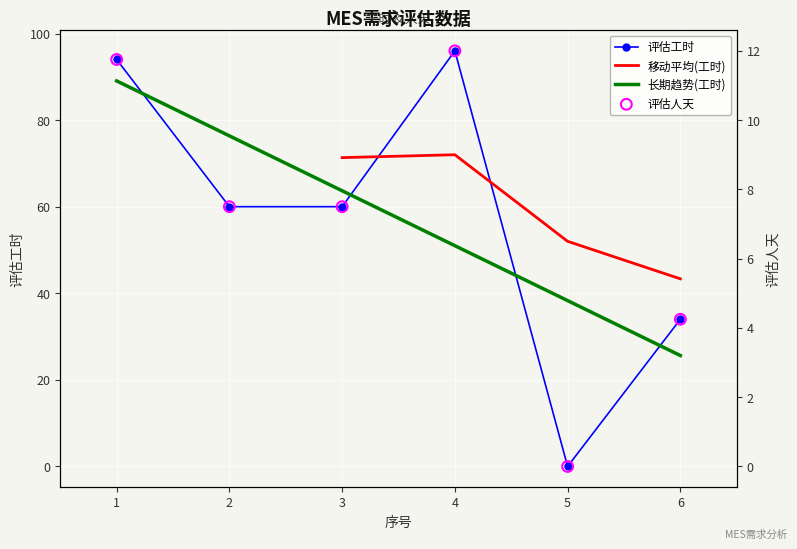

At how many categories does at least one series exceed 82?

2